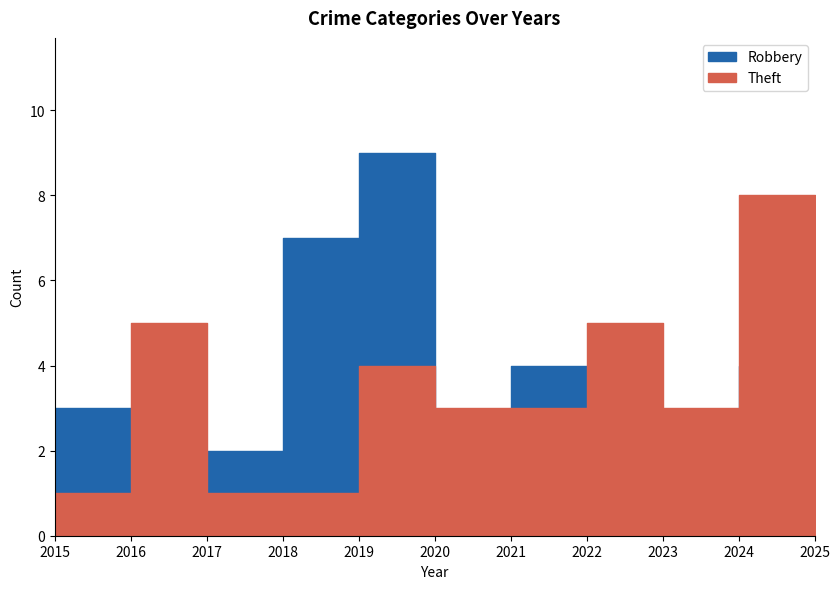

Count the number of data series in this chart.

2